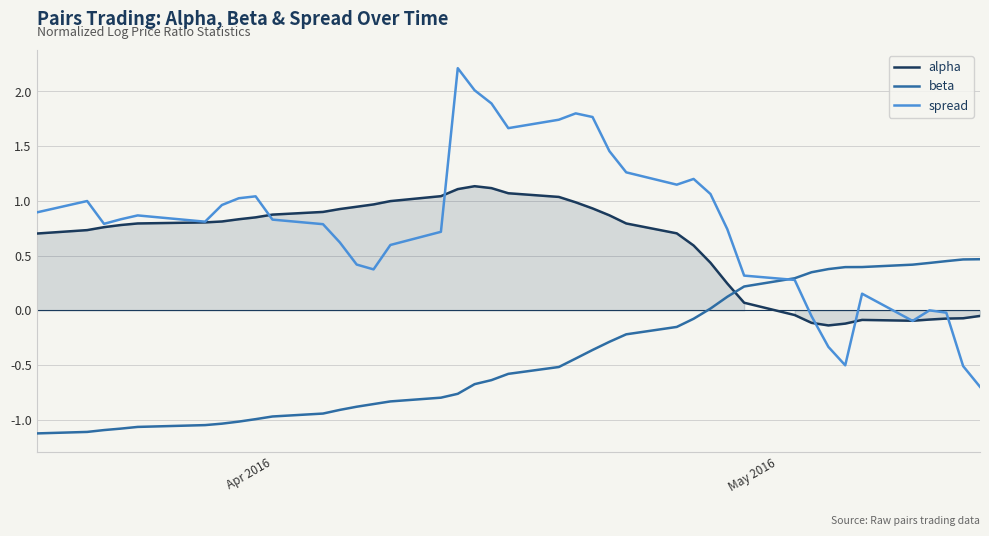

Is this an area chart (filled region under the line)?

No